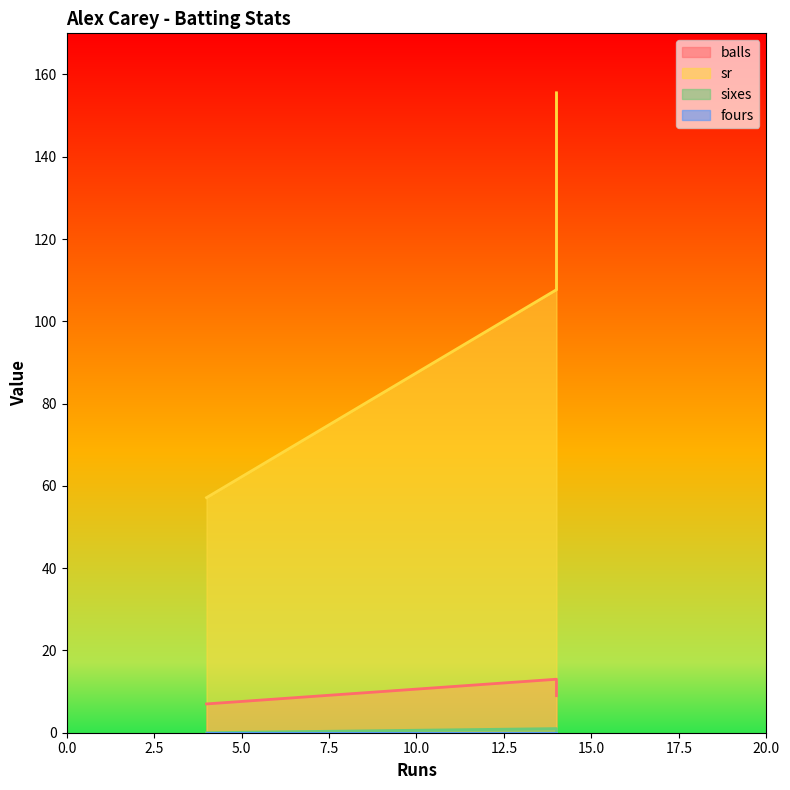

List the series in order of their peak value, highest first.

sr, balls, sixes, fours